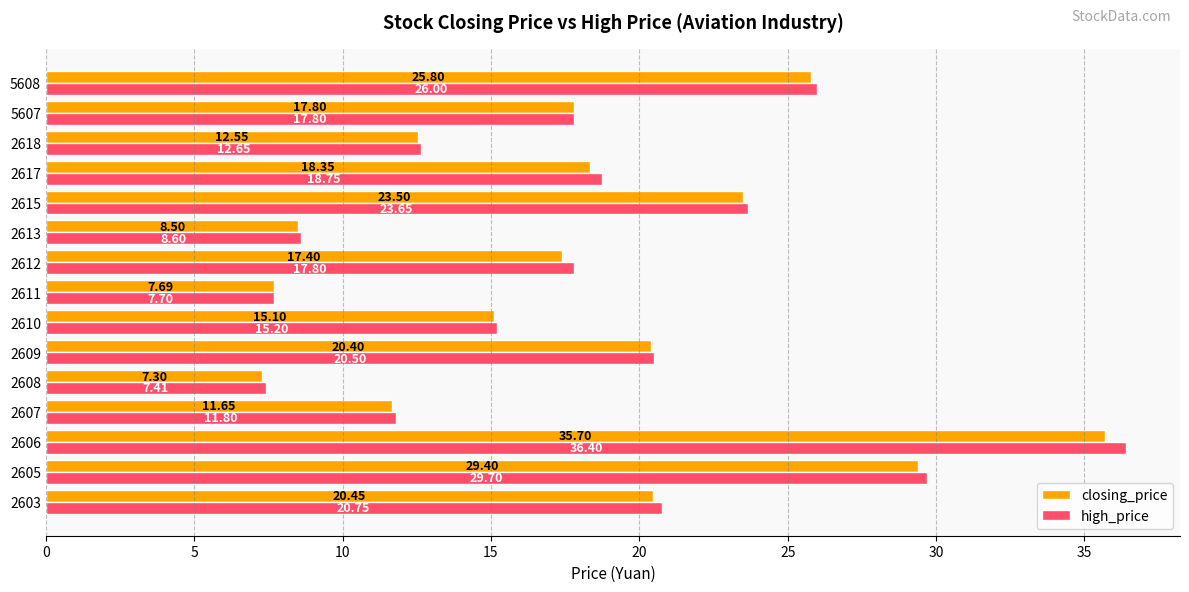

What is the maximum value shown in the chart?

36.4